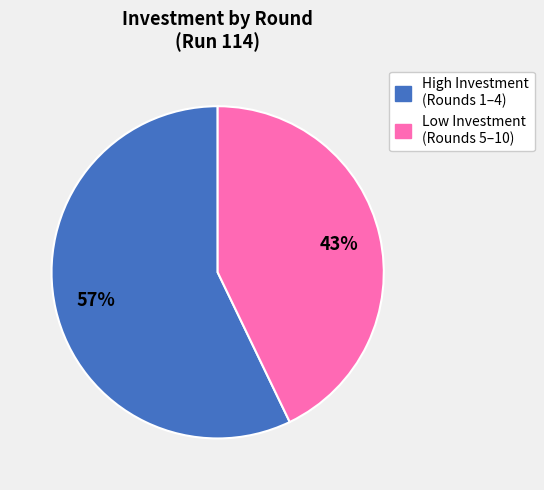

Does any single category account for the majority?

Yes